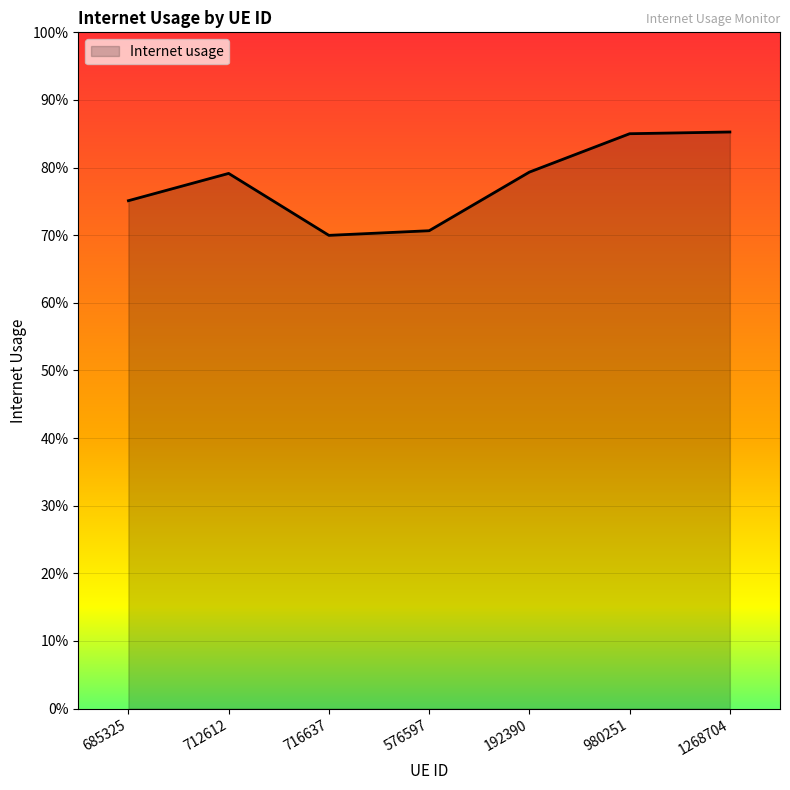

What is the difference between the second highest and minimum values?

0.2